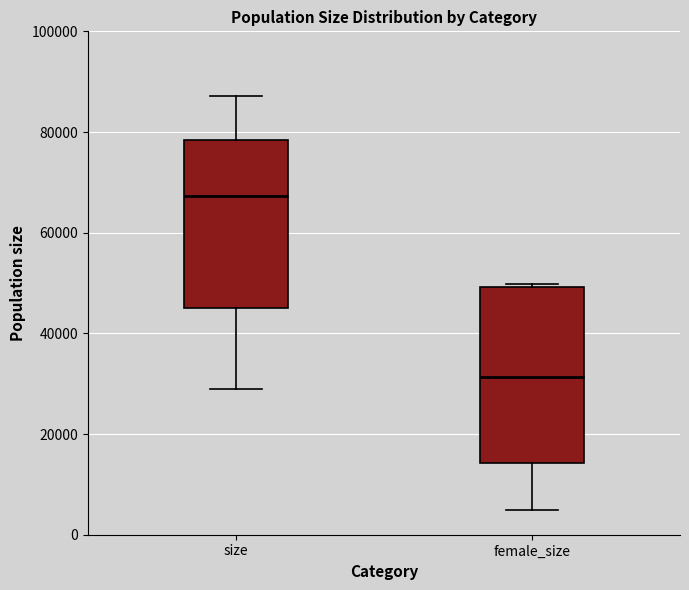

Where is the upper edge of the box for female_size on the y-axis? The values are not printed on the chart, so give them approximately, as read against the axis.

50000